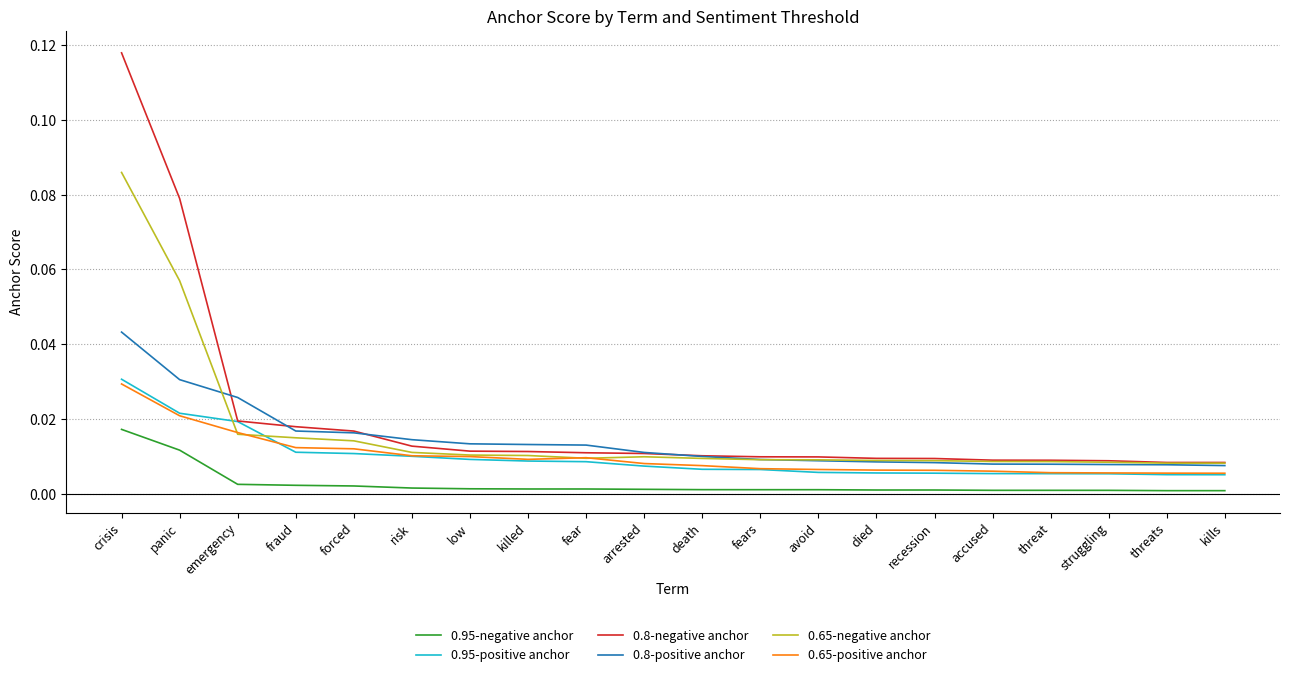

Which series has the widest spread of values?

0.8-negative anchor